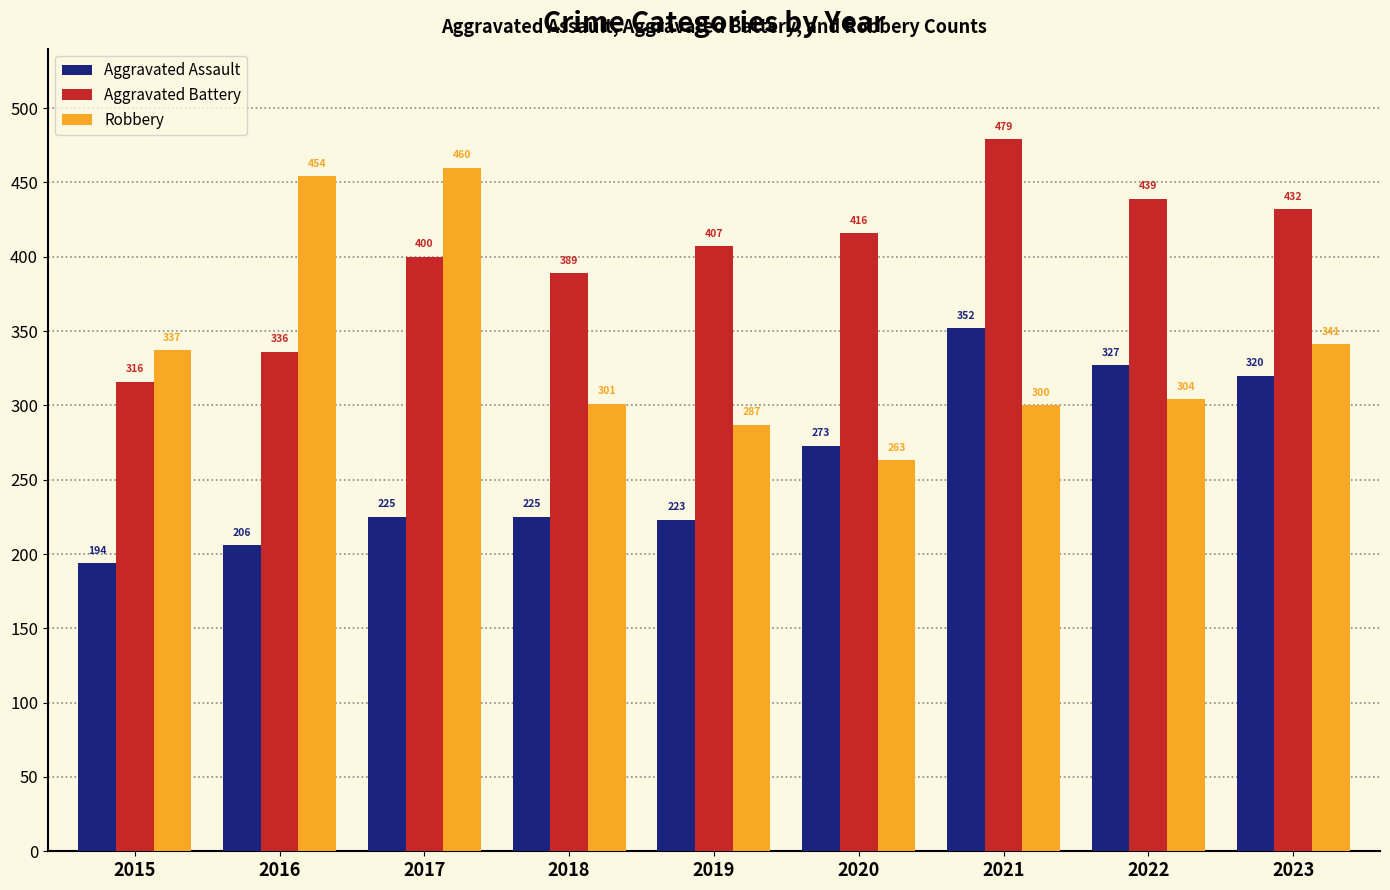

Rank the series by their maximum value, from highest to lowest.

Aggravated Battery, Robbery, Aggravated Assault